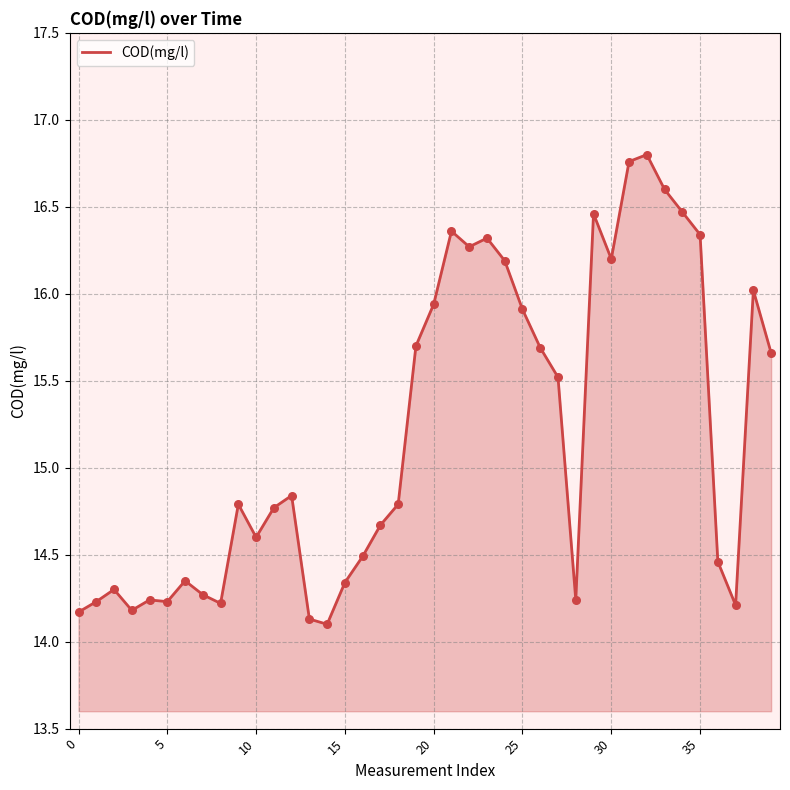

What is the difference between the maximum and minimum values?

2.7